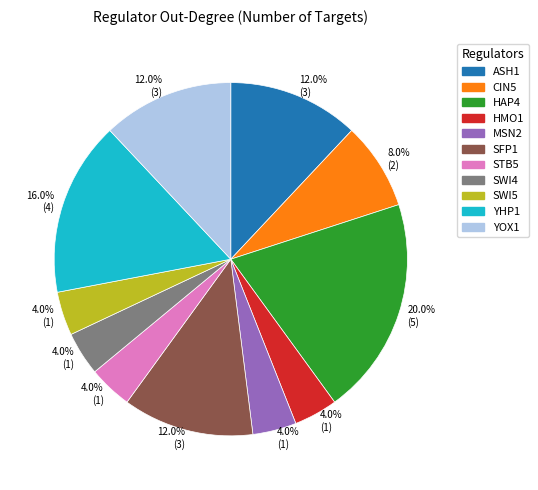

Does any single category account for the majority?

No